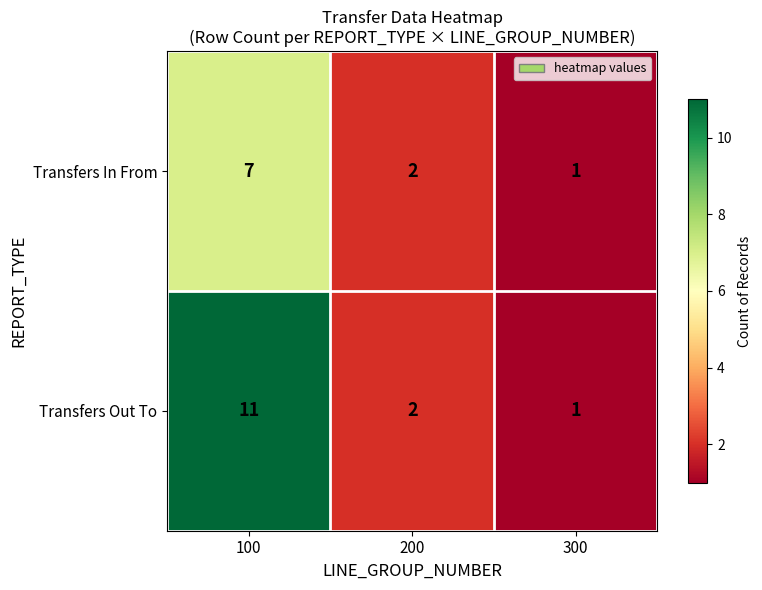

At which label is Transfers Out To closest to 6?

200